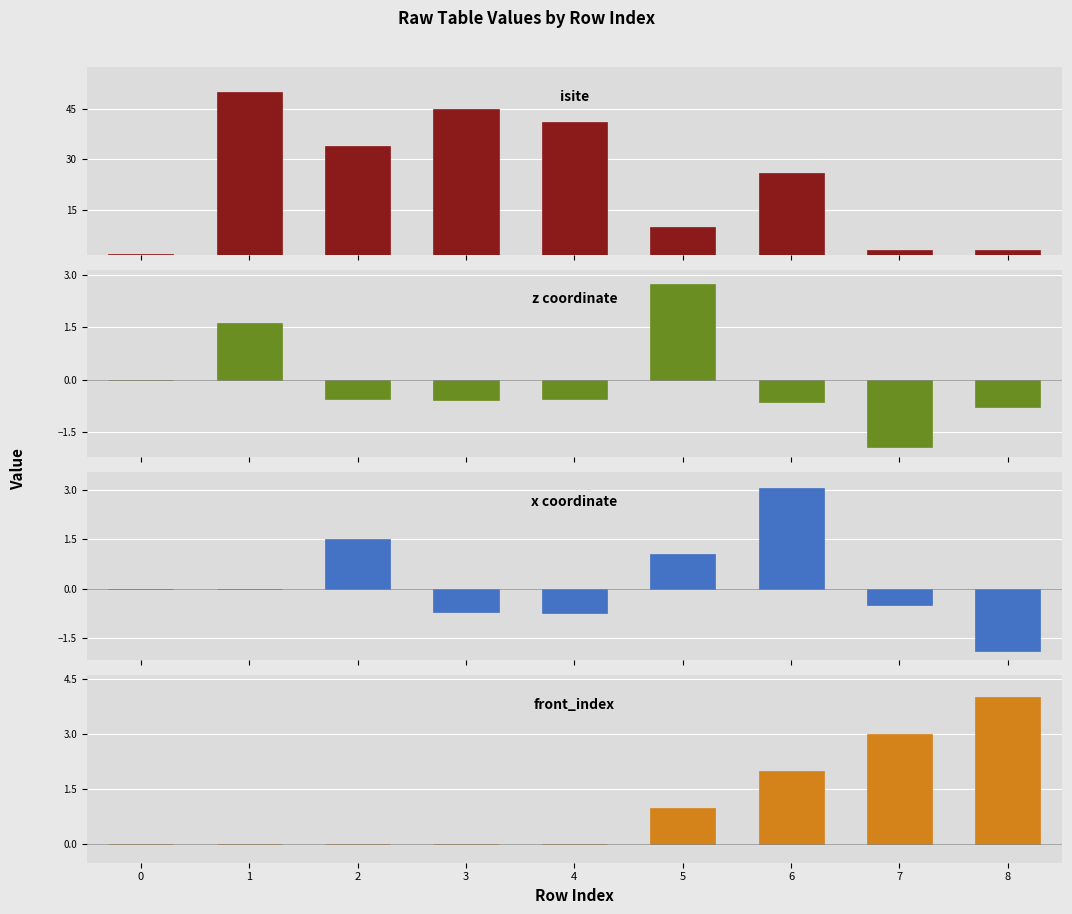

Between 0 and 7, which series saw the biggest shift?

front_index